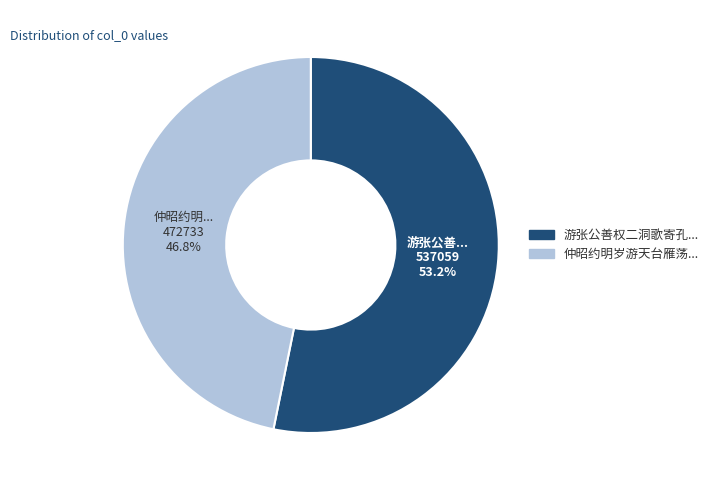

Does any single category account for the majority?

Yes